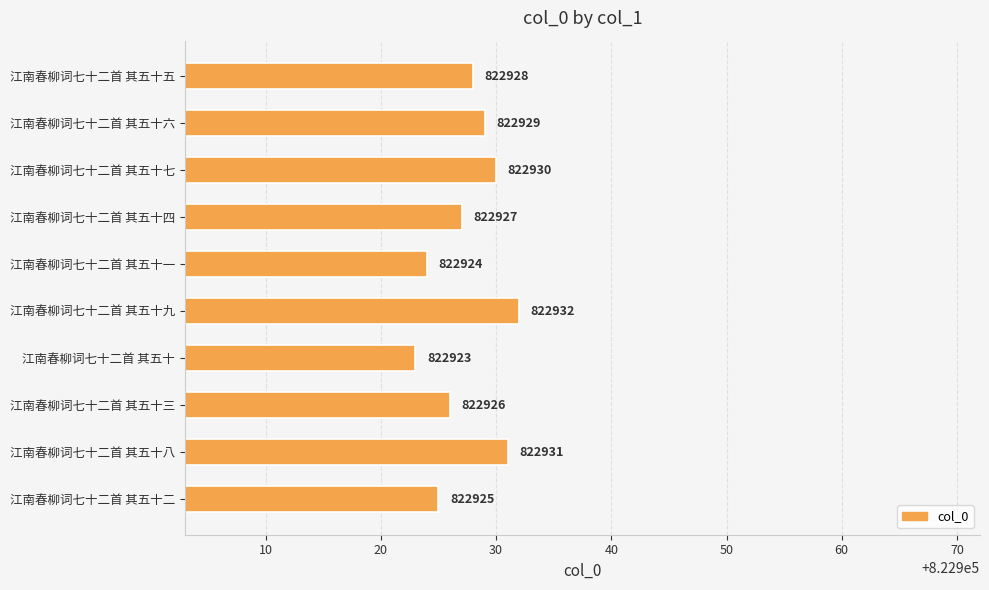

What is the approximate value at 江南春柳词七十二首 其五十二?

822925